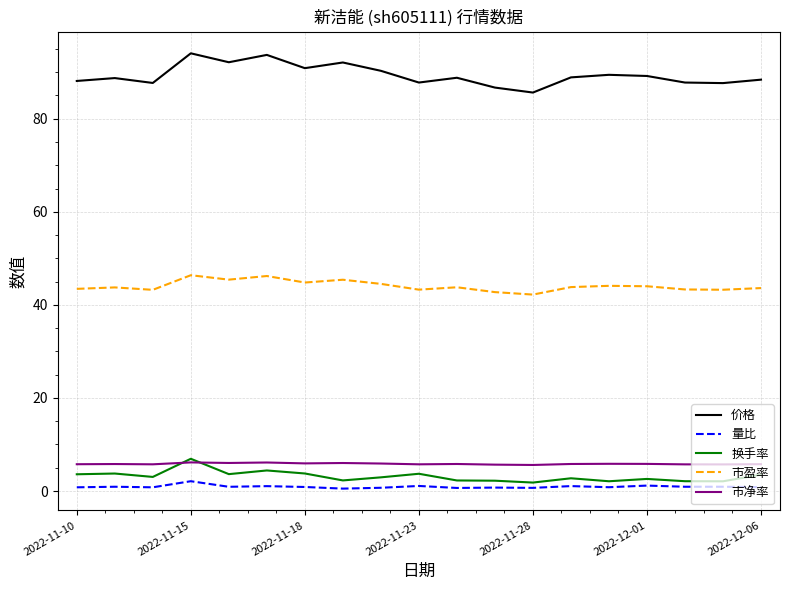

Which series has the widest spread of values?

价格